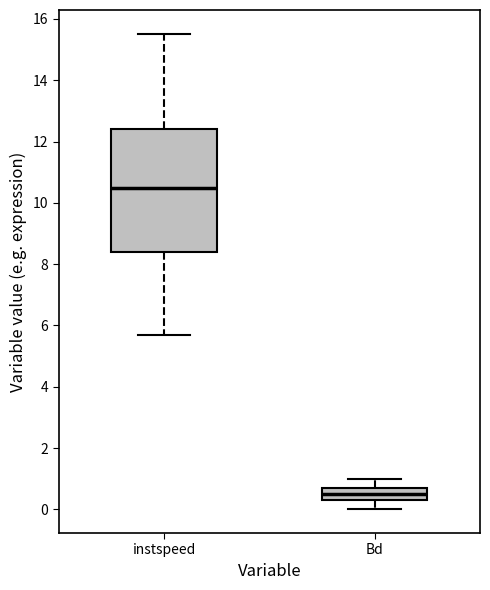

Reading left to right, read every box against the y-axis: the position of its median line, the range the box covers, and the ends of its whiskers. The values are not printed on the chart, so give them approximately, as read against the axis.

instspeed: median 10.4, box 8.4 to 12.4, whiskers 5.8 to 15.6
Bd: median 0.6 (inside the box), box 0.4 to 0.6, whiskers 0.0 to 1.0